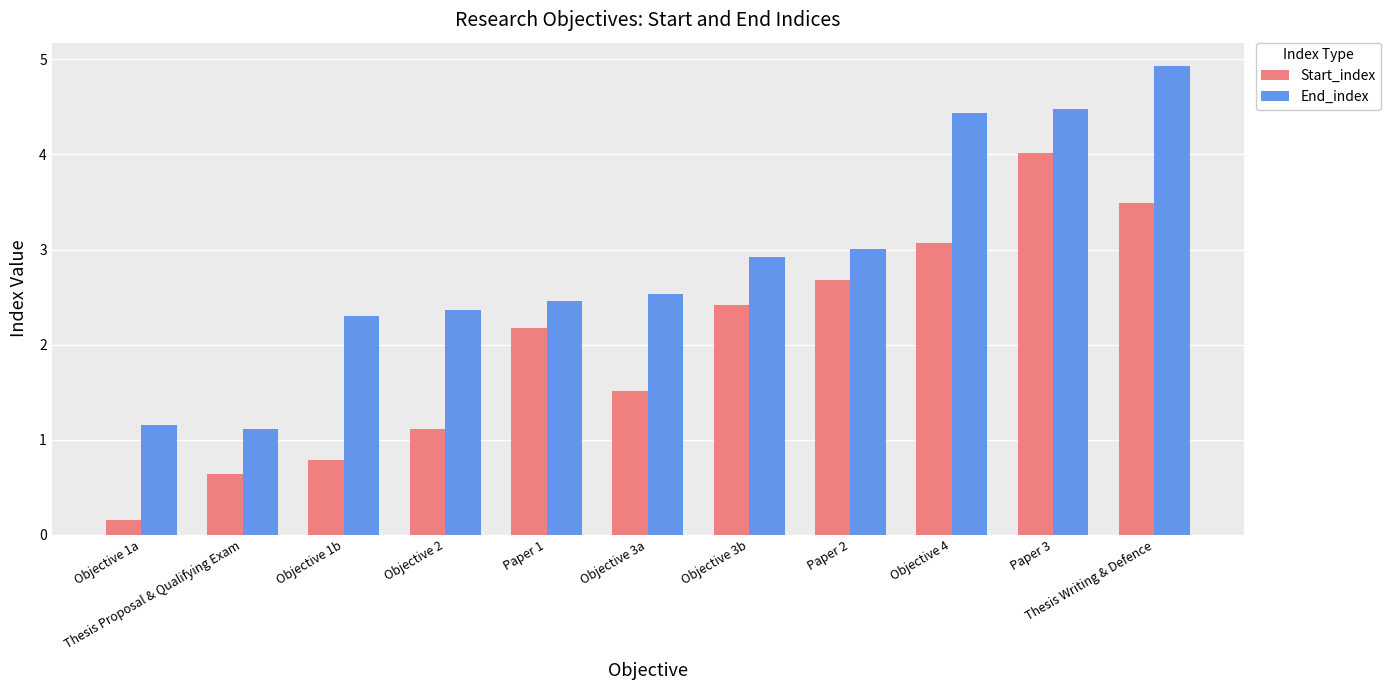

What is the difference between the End_index values at Objective 1a and Objective 3b?

1.8